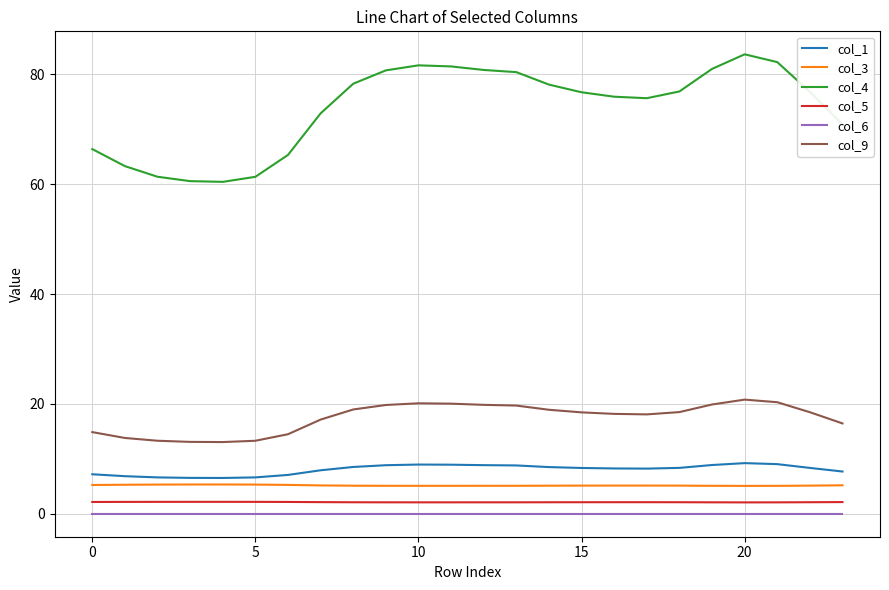

True or false: col_1 and col_4 intersect in this chart.

False